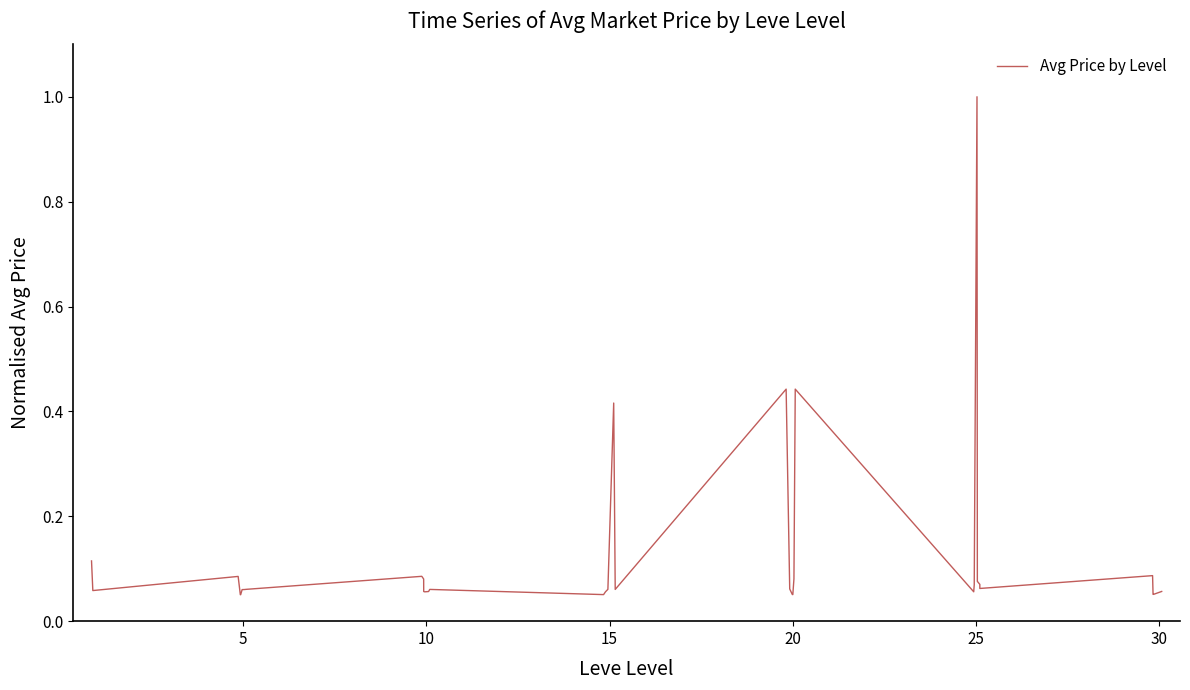

What is the difference between the maximum and second lowest values?

0.9